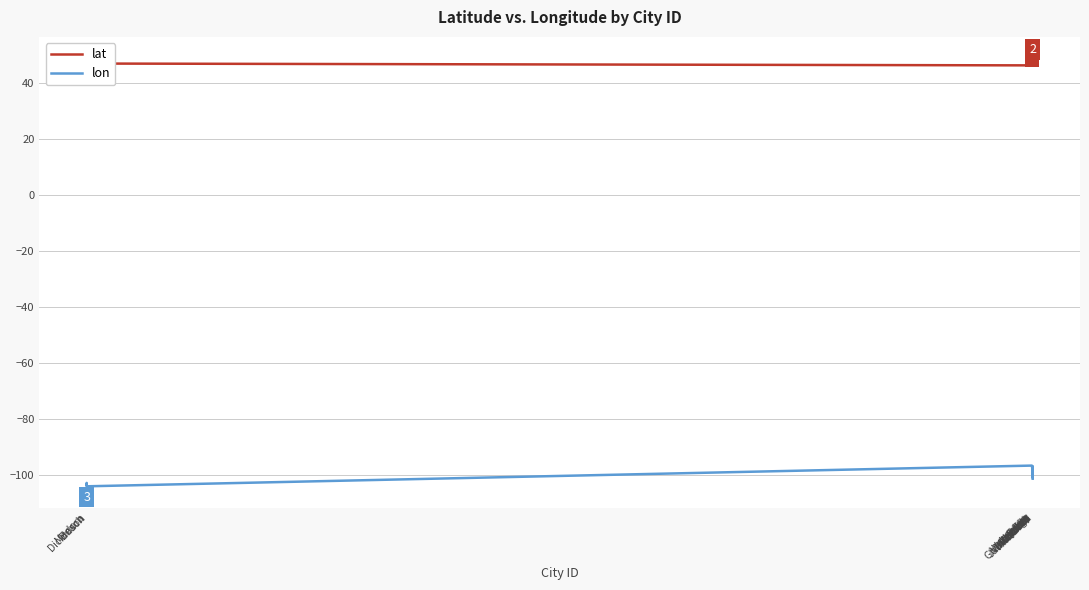

Which series has the largest total across all categories?

lat